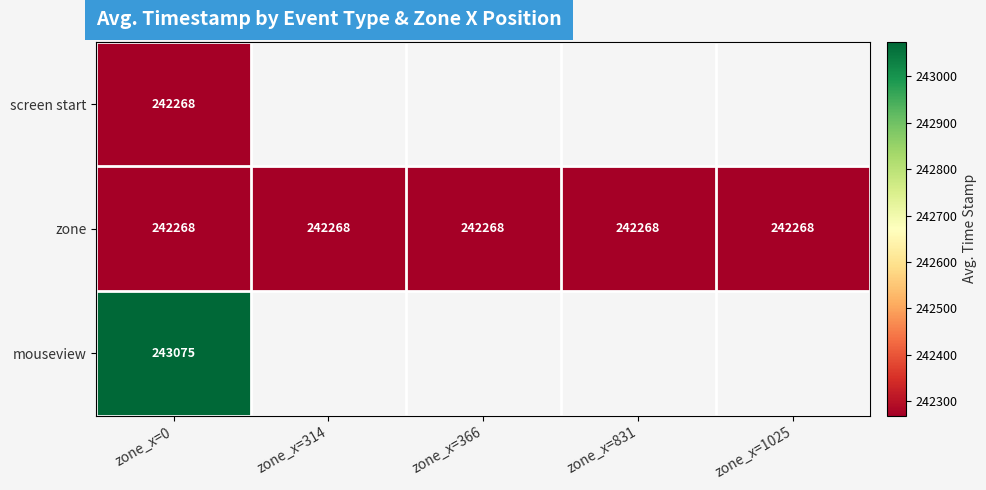

Is the value of mouseview at zone_x=0 greater than the value of zone at zone_x=314?

Yes